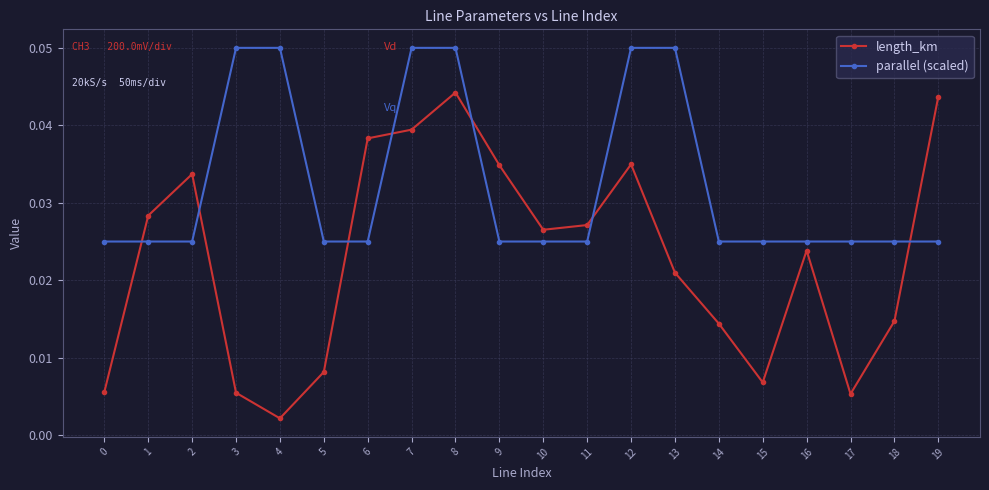

Is the value of parallel (scaled) at 10 greater than the value of length_km at 7?

No